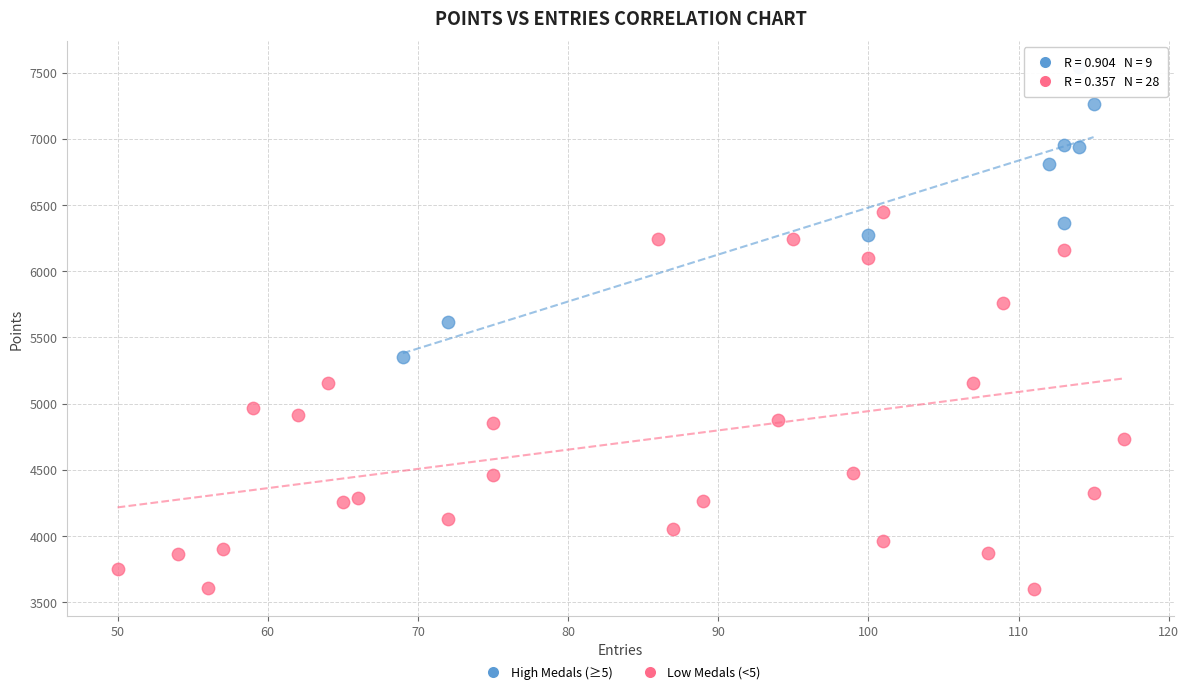

Which series reaches the maximum Y coordinate?

High Medals (≥5)